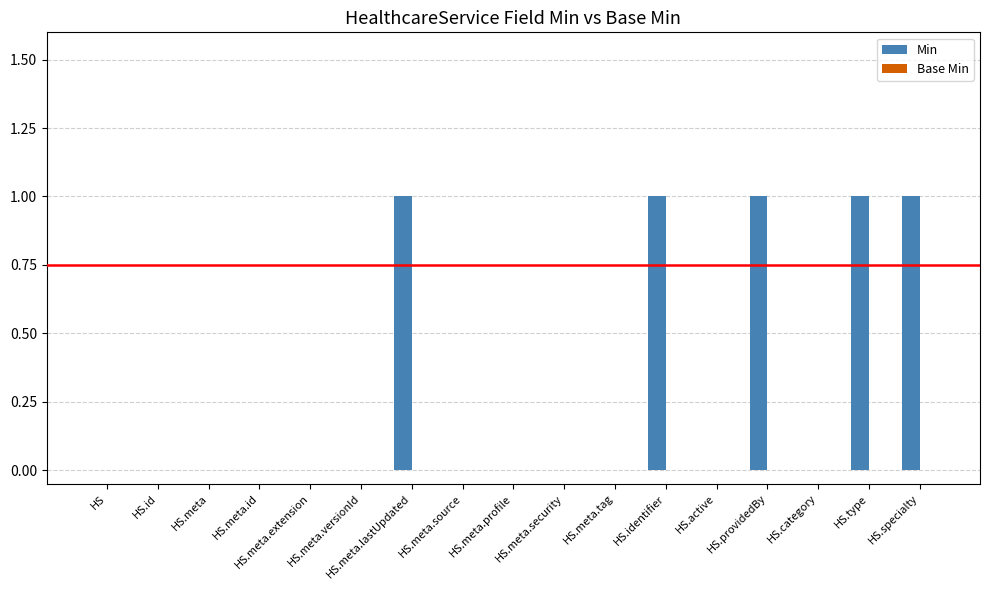

True or false: the data shows 1 at HS.providedBy.

True